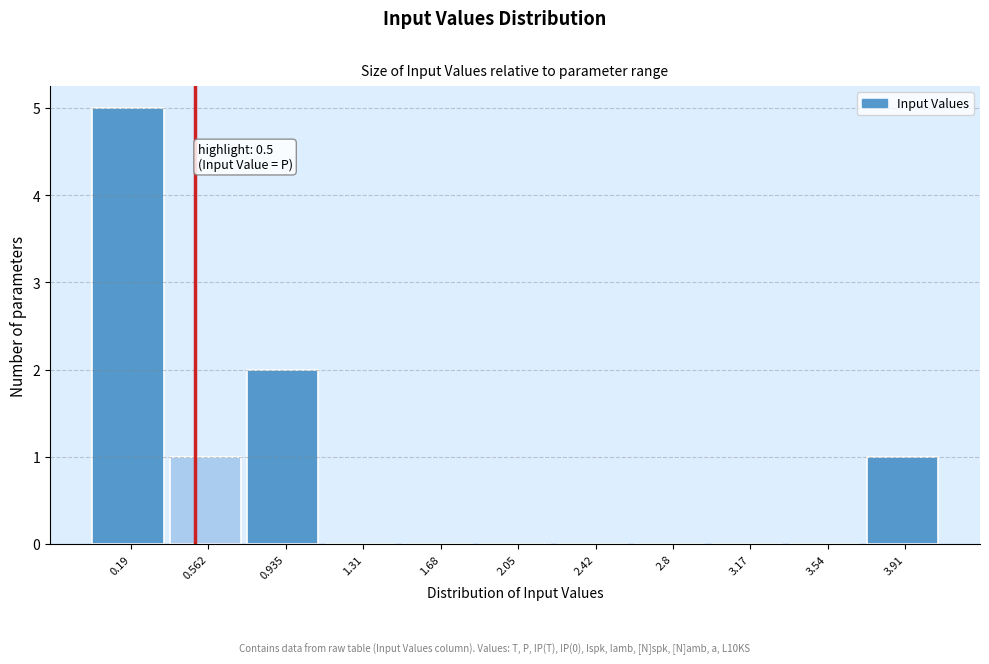

Over which range of the x-axis is the bar tallest?

0.00 to 0.40